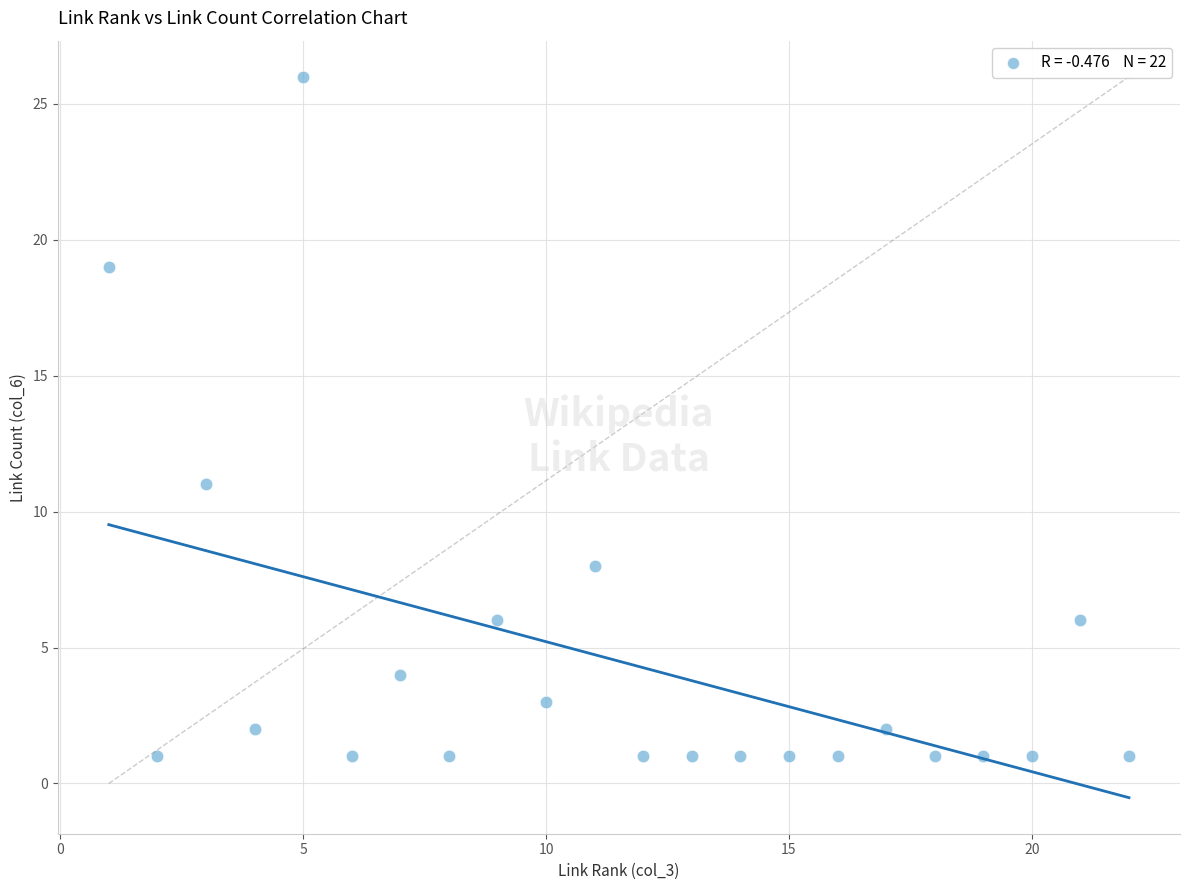

What is the range of Y values (max minus min)?

25